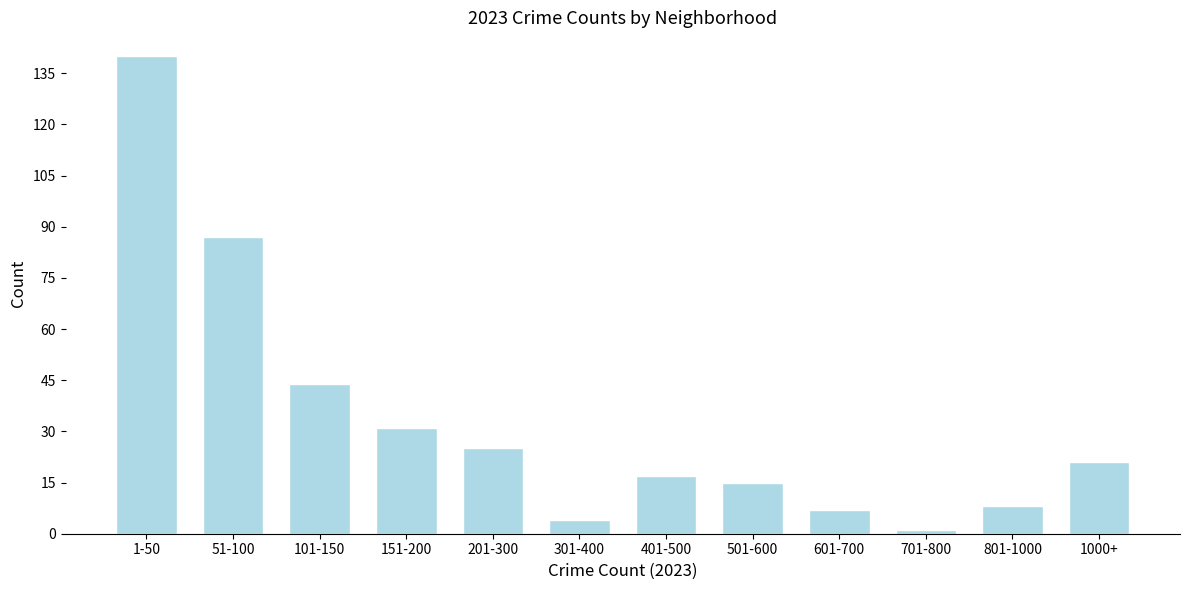

Reading right to left, list all the values displayed in this chart.

21	8	1	7	15	17	4	25	31	44	87	140